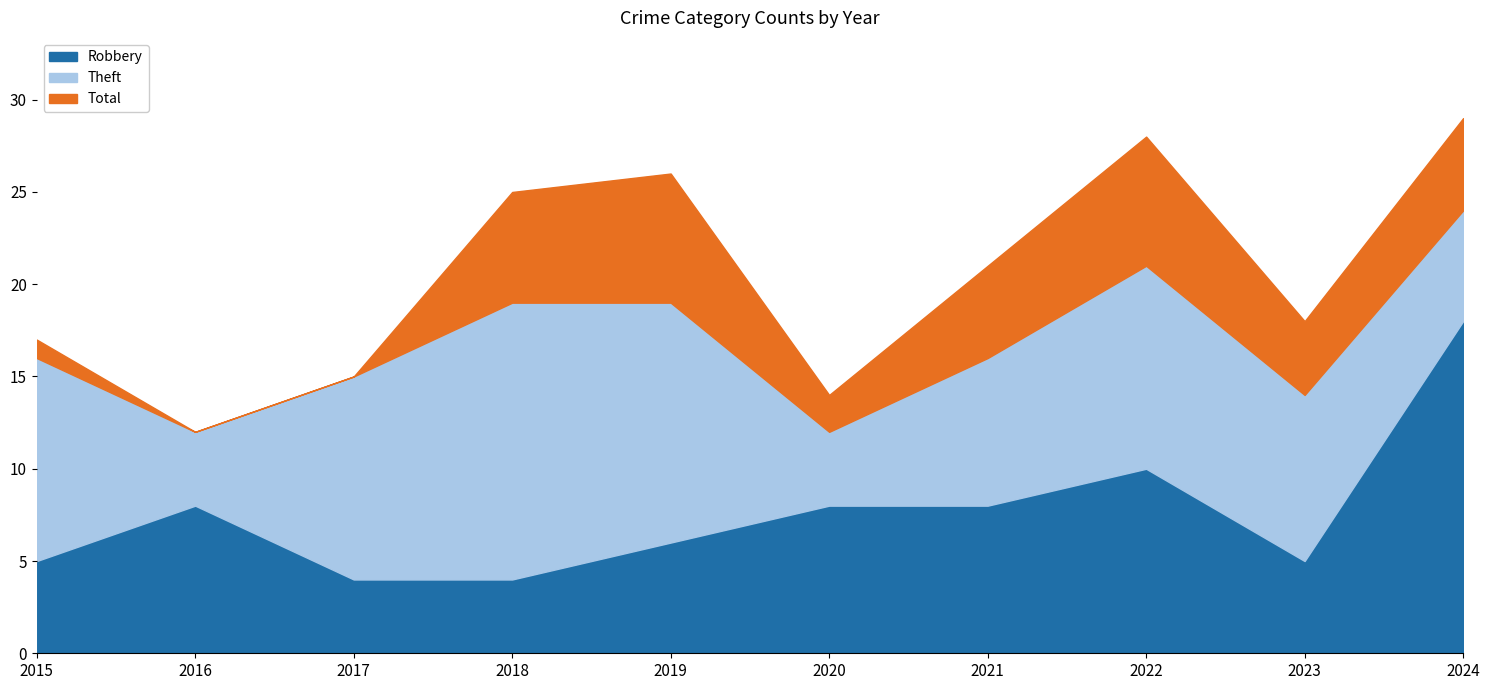

At how many categories does at least one series exceed 17?

6